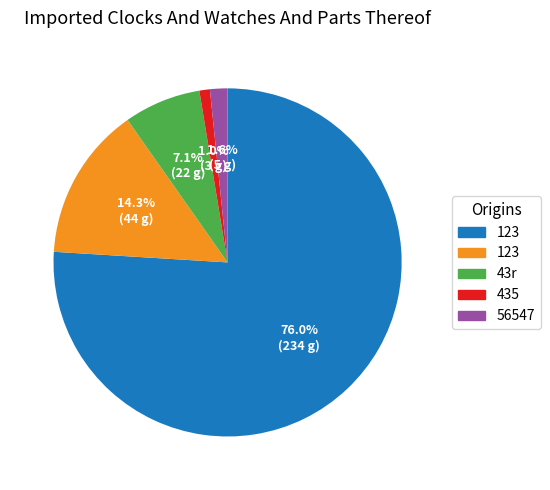

Is there a majority slice in this chart?

Yes